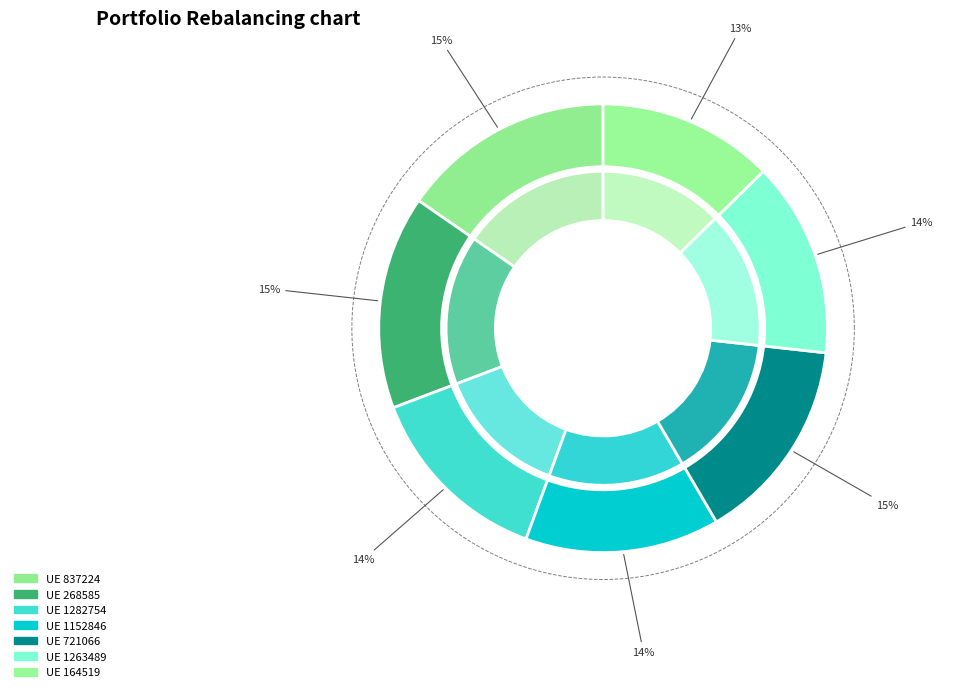

To the nearest percent, what is the combined percentage of 1263489 and 837224?

29%